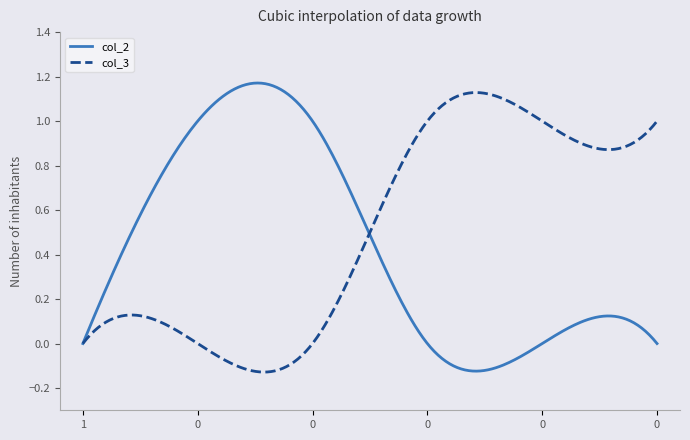

Which series has the largest total across all categories?

col_3